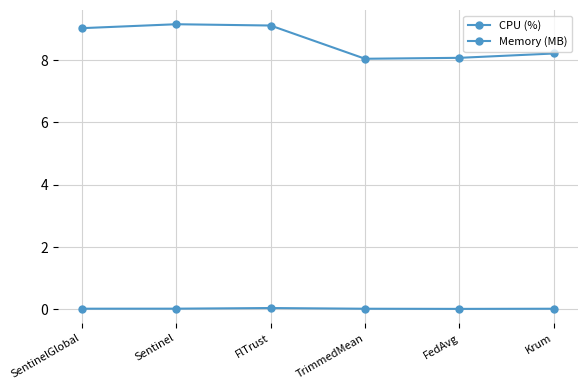

How many interior local valleys does the CPU (%) series have?

1